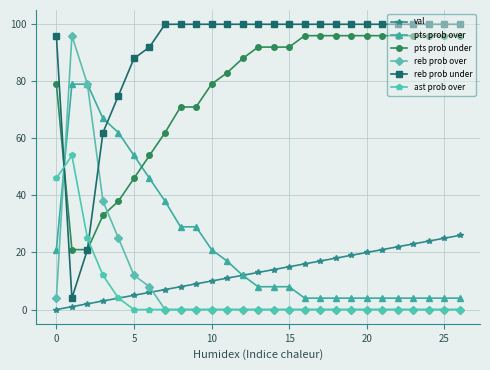

Reading left to right, extract all data points from this chart.

val: 0	1	2	3	4	5	6	7	8	9	10	11	12	13	14	15	16	17	18	19	20	21	22	23	24	25	26
pts prob over: 21	79	79	67	62	54	46	38	29	29	21	17	12	8	8	8	4	4	4	4	4	4	4	4	4	4	4
pts prob under: 79	21	21	33	38	46	54	62	71	71	79	83	88	92	92	92	96	96	96	96	96	96	96	96	96	96	96
reb prob over: 4	96	79	38	25	12	8	0	0	0	0	0	0	0	0	0	0	0	0	0	0	0	0	0	0	0	0
reb prob under: 96	4	21	62	75	88	92	100	100	100	100	100	100	100	100	100	100	100	100	100	100	100	100	100	100	100	100
ast prob over: 46	54	25	12	4	0	0	0	0	0	0	0	0	0	0	0	0	0	0	0	0	0	0	0	0	0	0